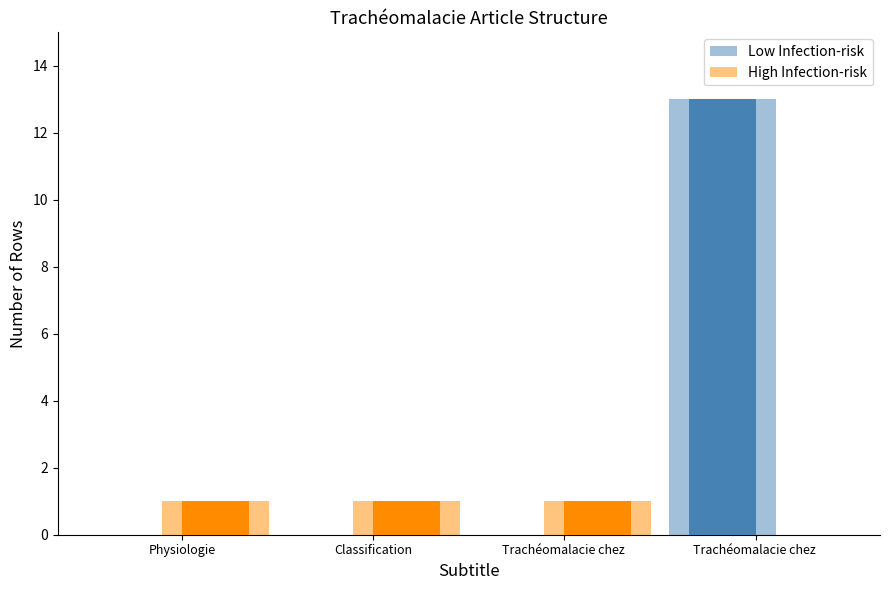

Count the High Infection-risk values in the range 1 to 2.

3